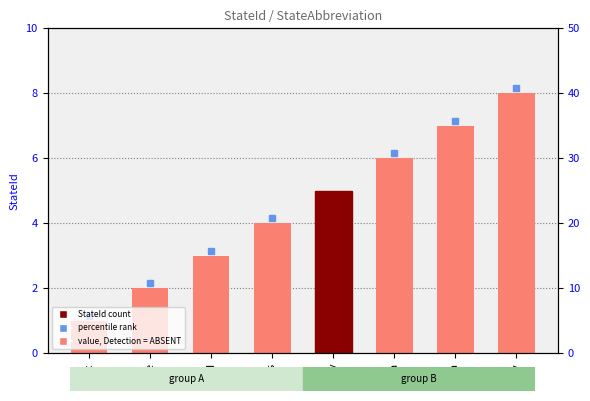

What is the sum of all values?

36